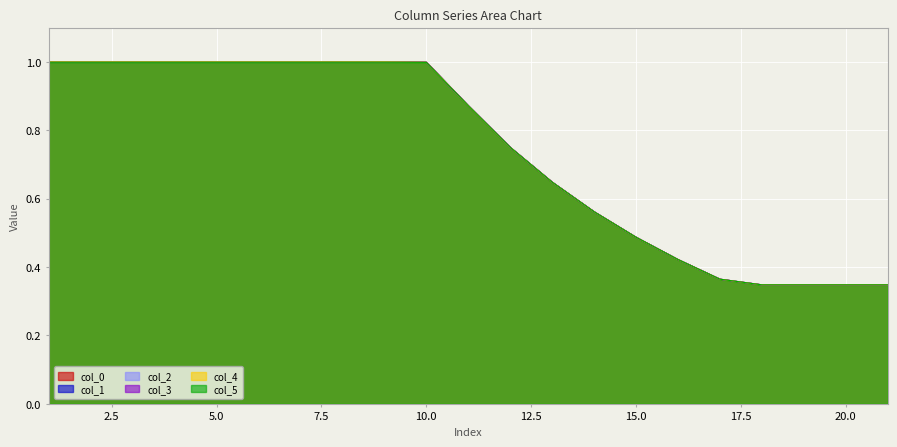

What is the difference between the second highest and minimum values in the col_5 series?

0.7